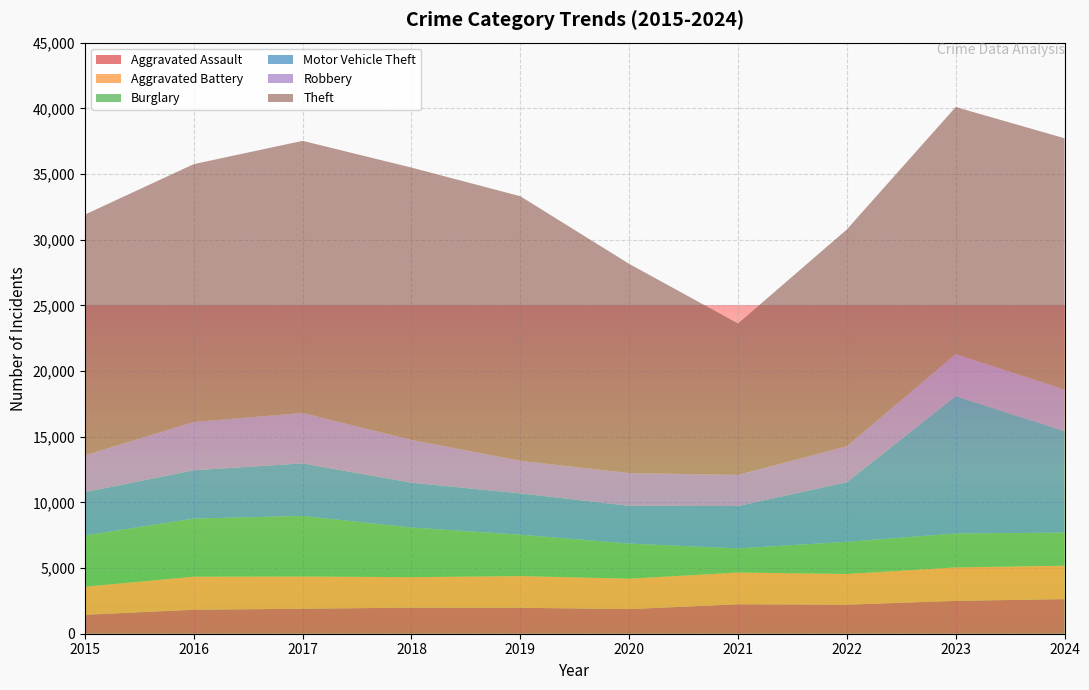

Reading left to right, extract all data points from this chart.

Aggravated Assault: 1440	1824	1903	1984	1977	1873	2240	2209	2501	2633
Aggravated Battery: 2139	2516	2455	2320	2413	2317	2418	2341	2548	2546
Burglary: 3900	4426	4608	3779	3148	2671	1836	2447	2580	2521
Motor Vehicle Theft: 3296	3684	4001	3415	3146	2879	3228	4538	10460	7723
Robbery: 2808	3668	3839	3260	2483	2490	2369	2739	3193	3173
Theft: 18326	19633	20718	20730	20140	15929	11525	16506	18817	19123